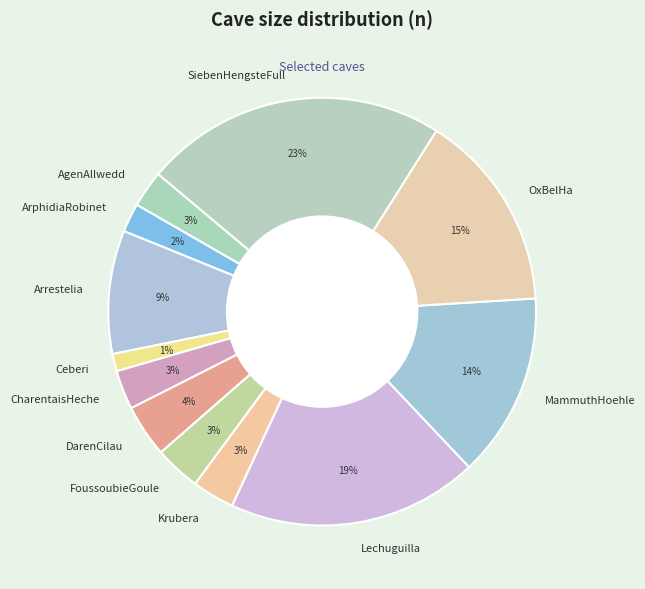

Which category has the smallest portion of the pie?

Ceberi